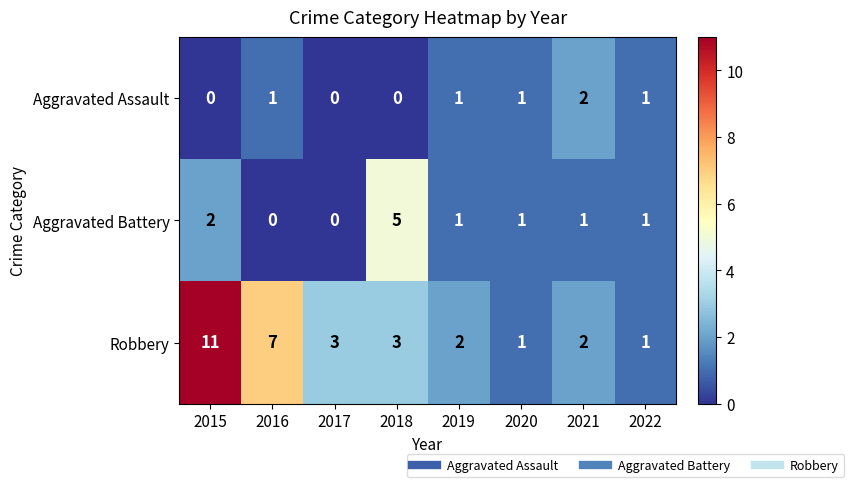

What is the total value across all series at 2018?

8